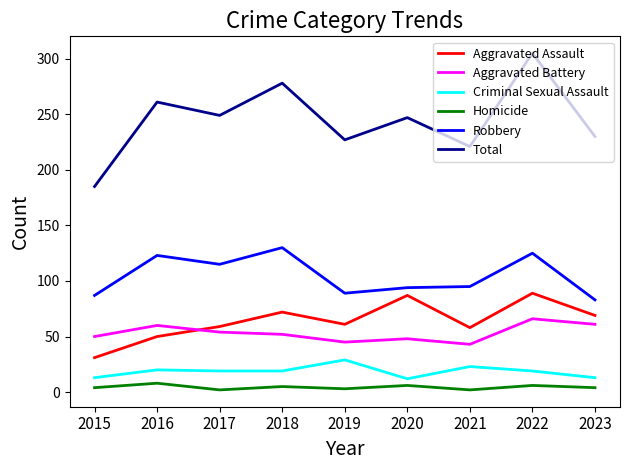

Which label corresponds to the largest value in the chart?

2022